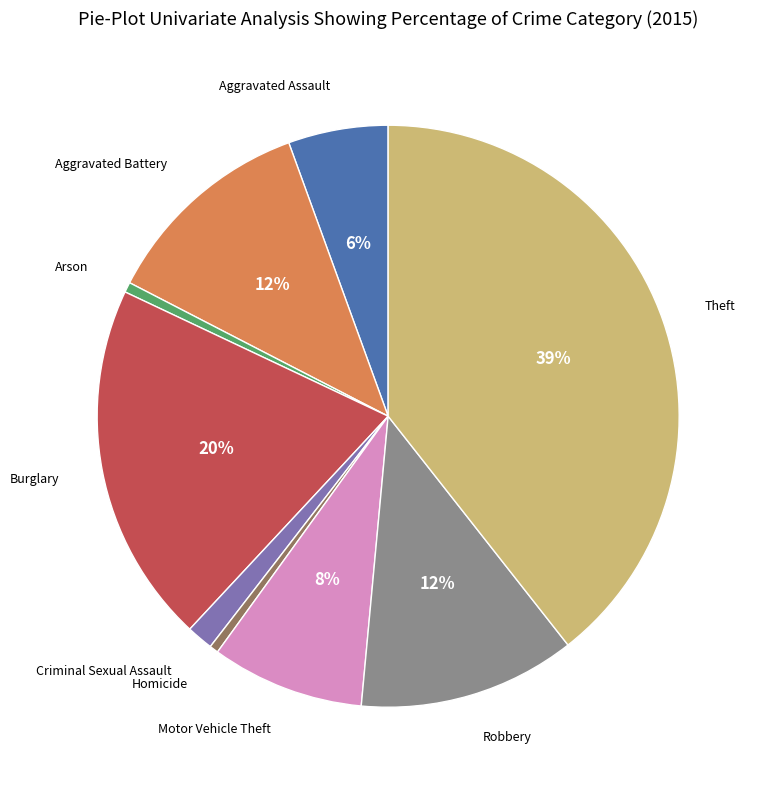

Does any single category account for the majority?

No